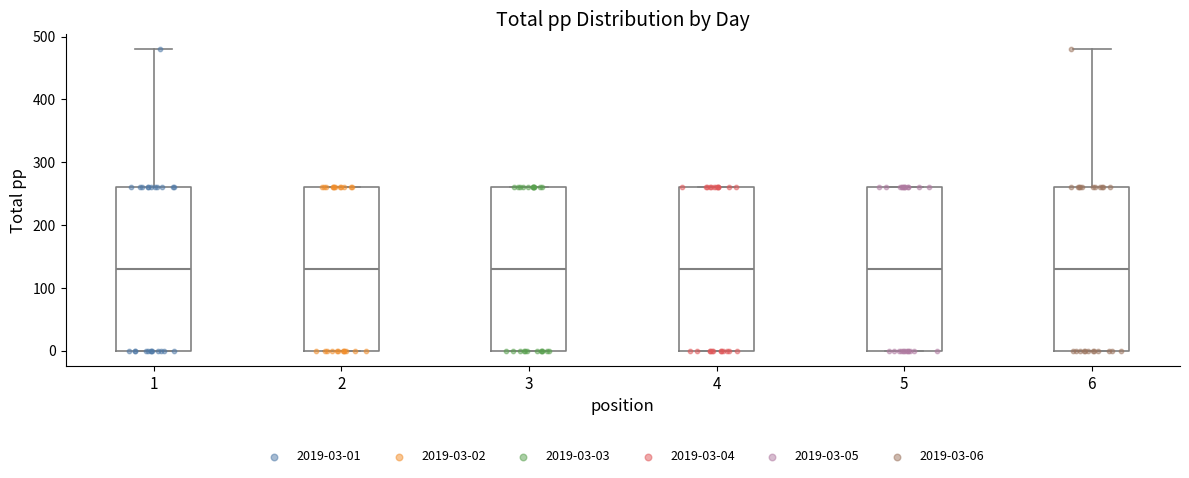

Where does the upper whisker of the box at x = 1 end on the y-axis? The values are not printed on the chart, so give them approximately, as read against the axis.

480